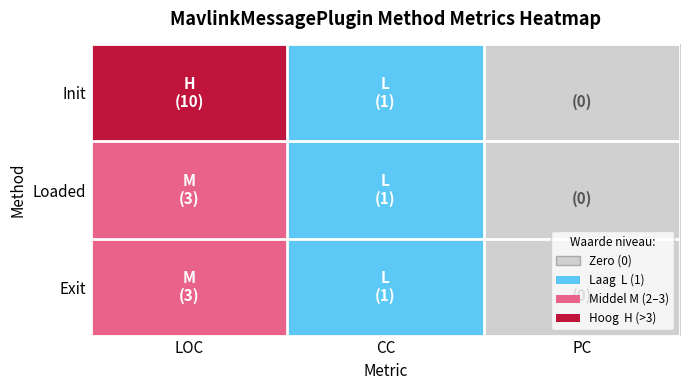

What is the spread (max minus min) of values at LOC?

1